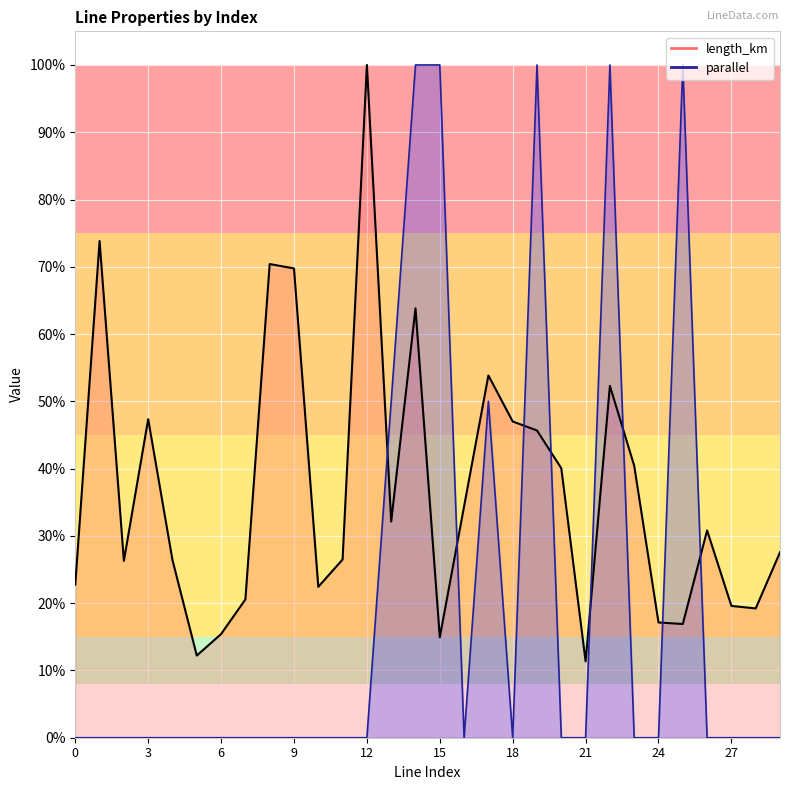

List the series in order of their overall mean, highest first.

length_km, parallel